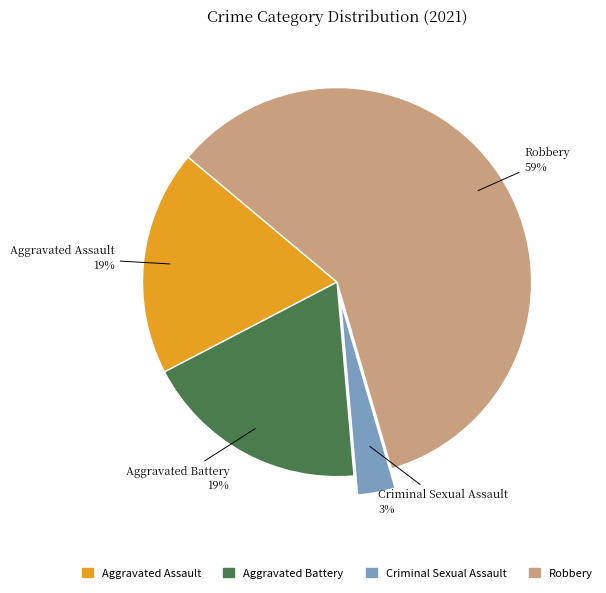

To the nearest percent, what is the average slice percentage?

25%